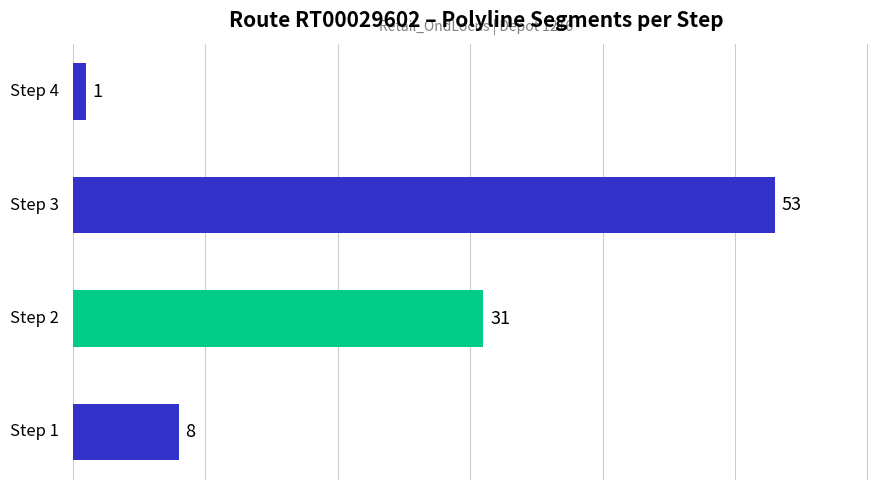

Rank the categories by value from highest to lowest.

Step 3, Step 2, Step 1, Step 4